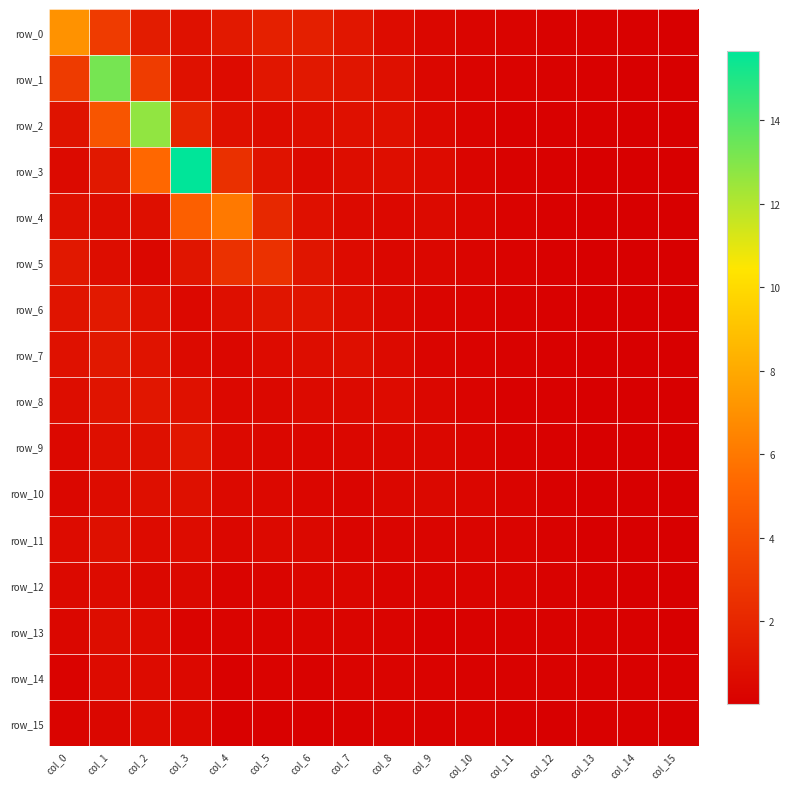

Which category has the highest value in the row_9 series?

col_3